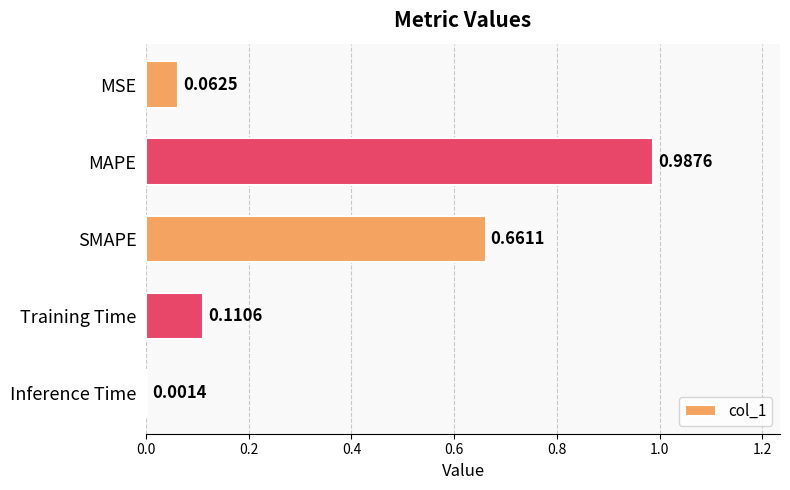

Which label corresponds to the largest value in the chart?

MAPE